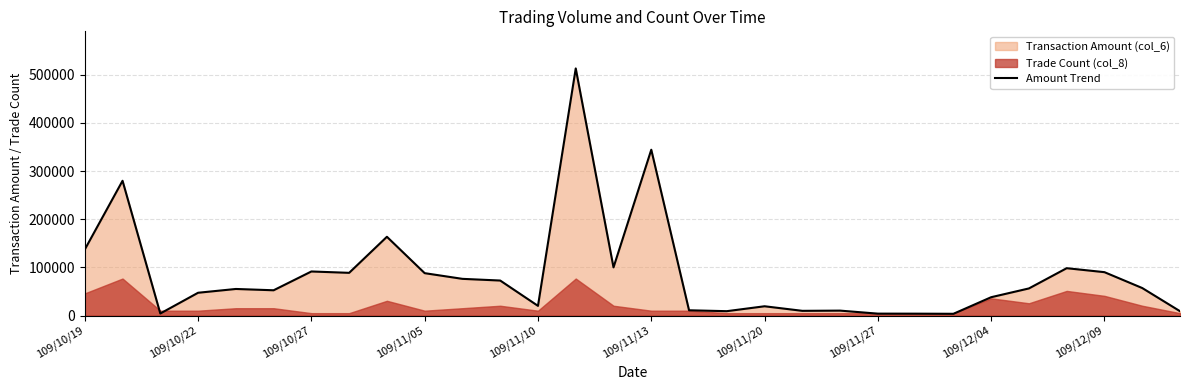

The value at 25 is 56460. True or false?

True